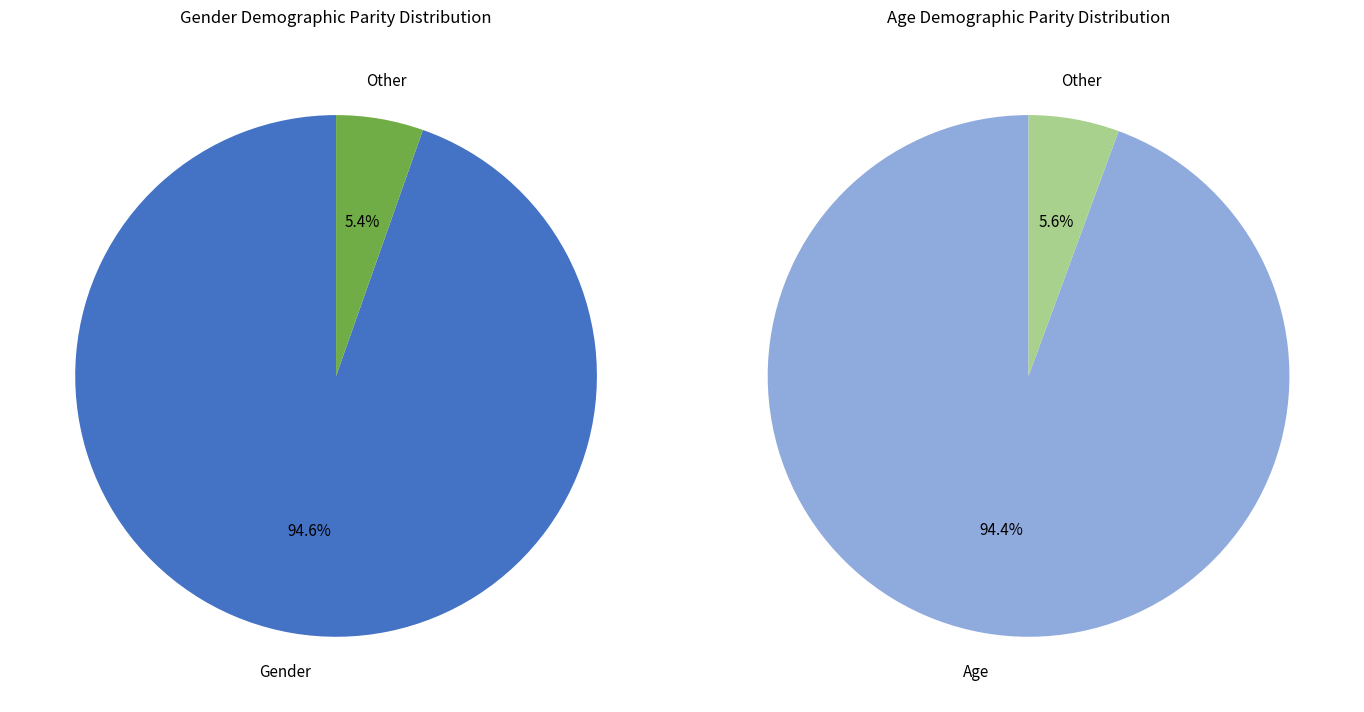

What is the largest slice in the pie chart?

Gender